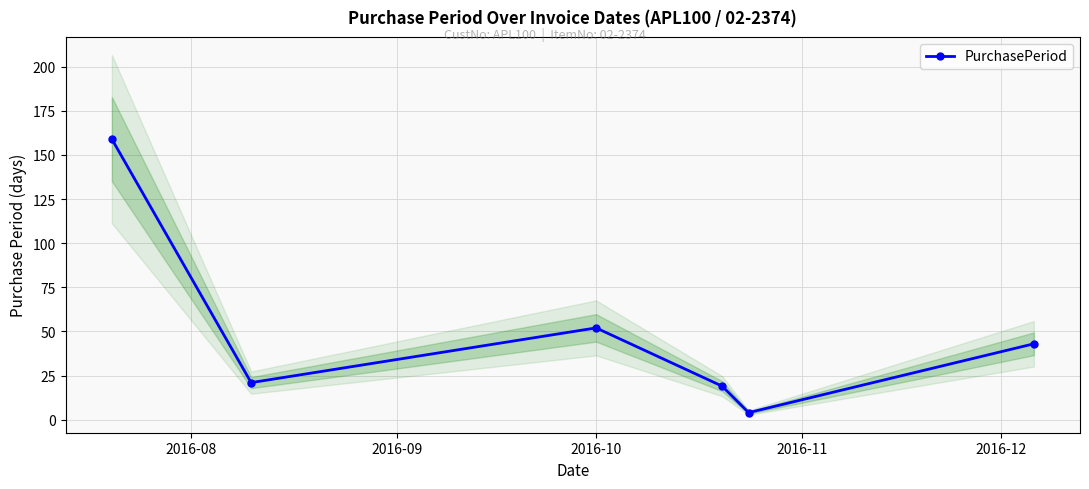

What is the maximum value for PurchasePeriod?

159